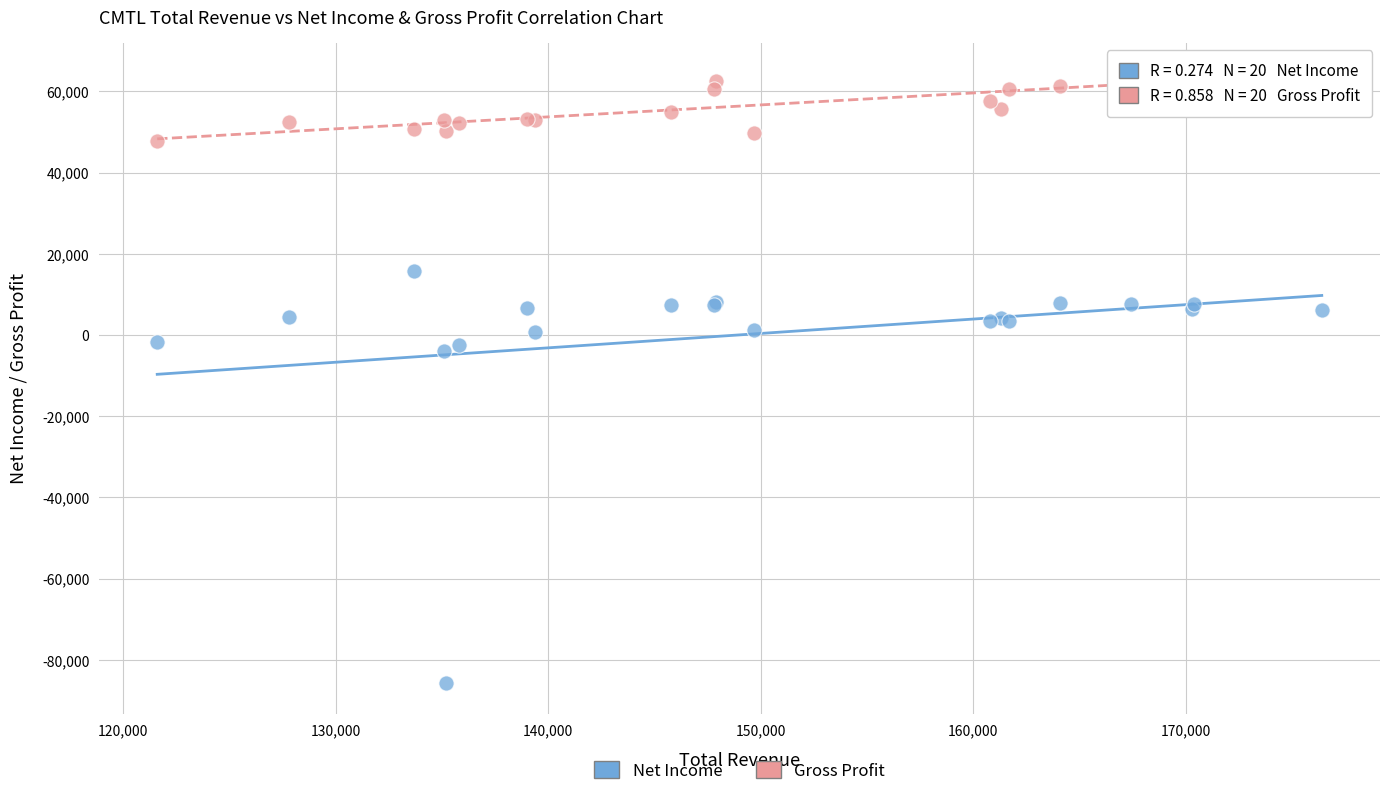

Which series reaches the maximum Y coordinate?

Gross Profit